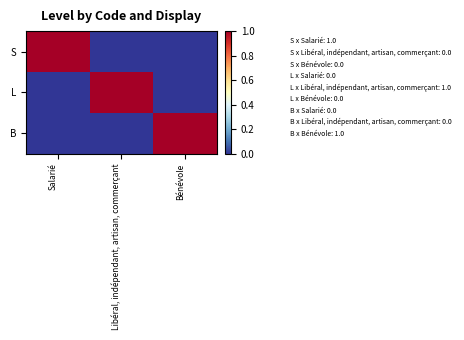

At which category is the sum across all series the highest?

Salarié